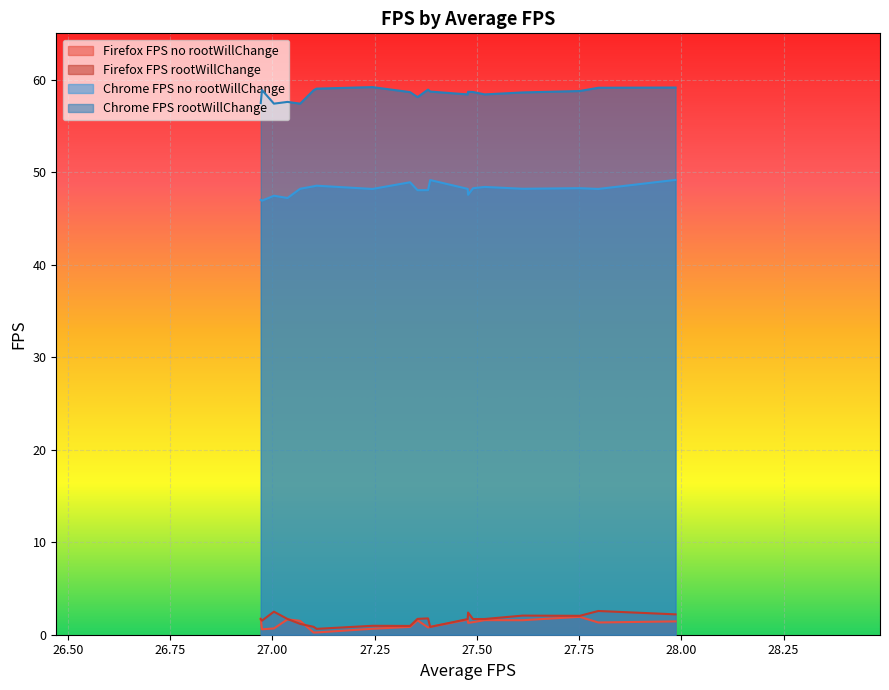

Which series has the largest total across all categories?

Chrome FPS rootWillChange